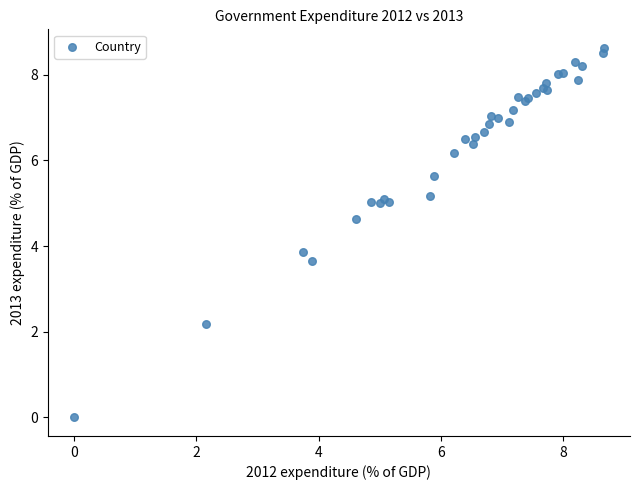

What Y value in the scatter plot is closest to 4?

3.9